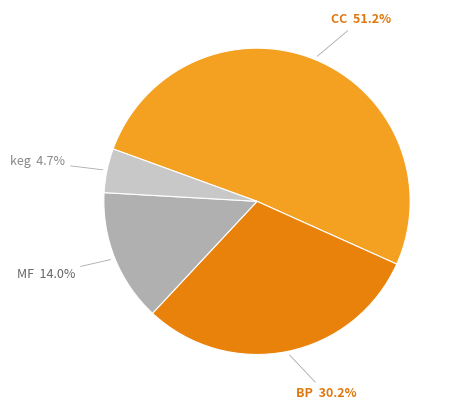

Which has a higher value, keg or BP?

BP